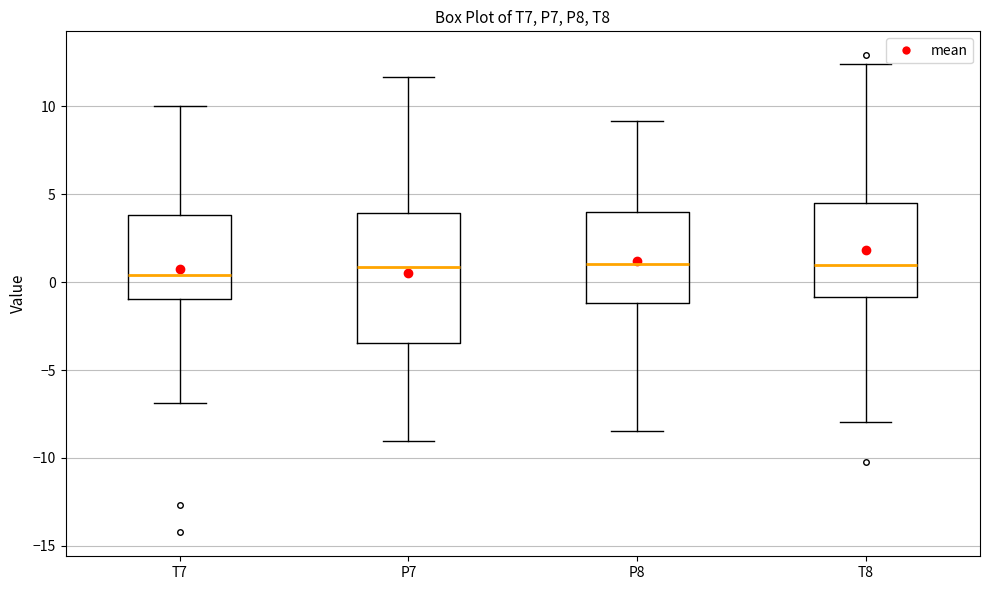

Comparing the boxes themselves (not the whiskers), which one is the tallest?

P7